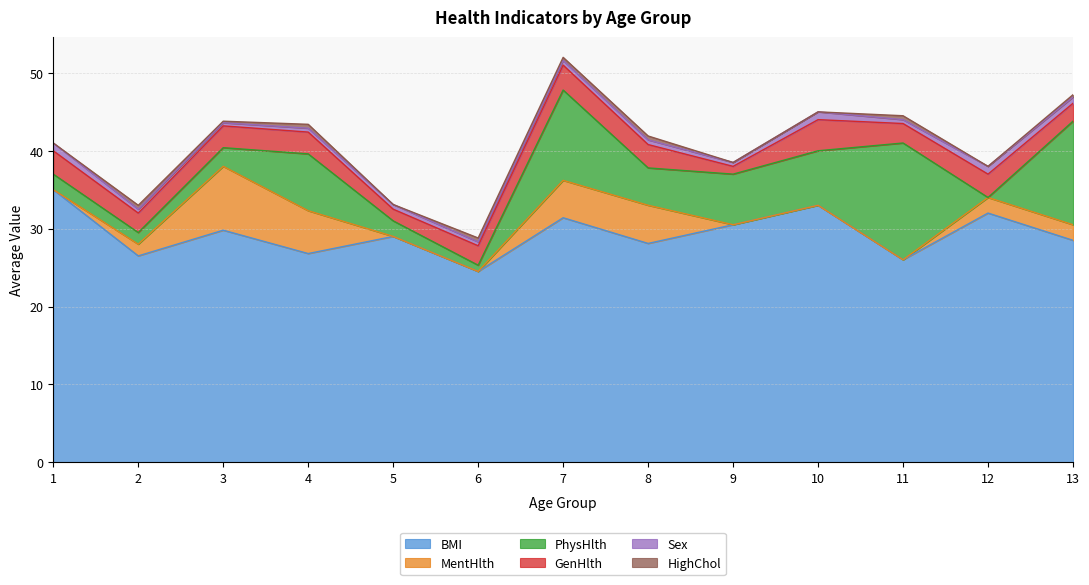

How many distinct data groups are displayed?

6